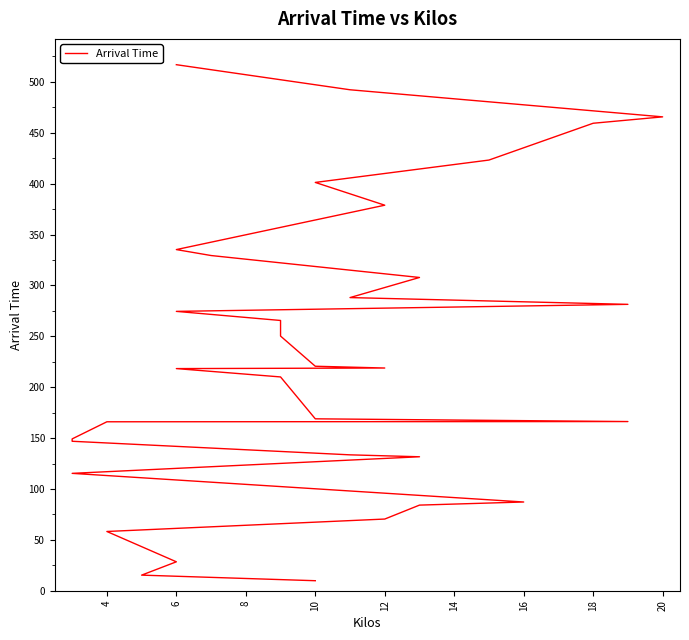

What is the minimum value shown in the chart?

9.8